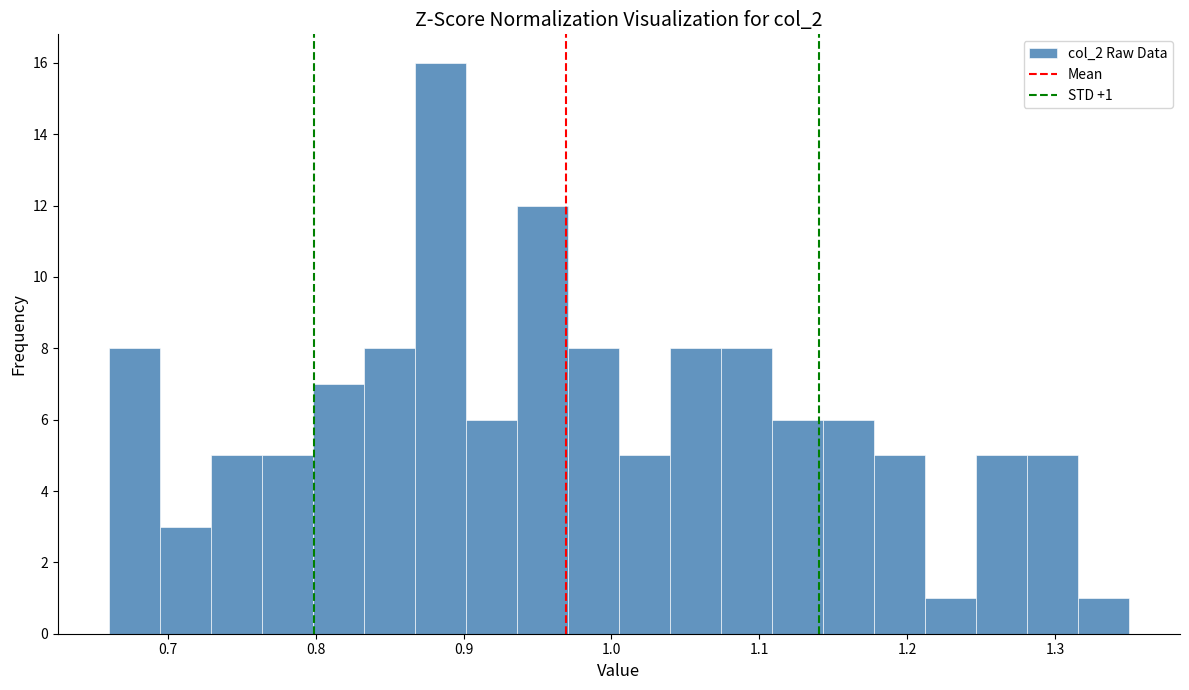

Read against the x-axis, roughly where is the centre of the tallest bar?

0.88